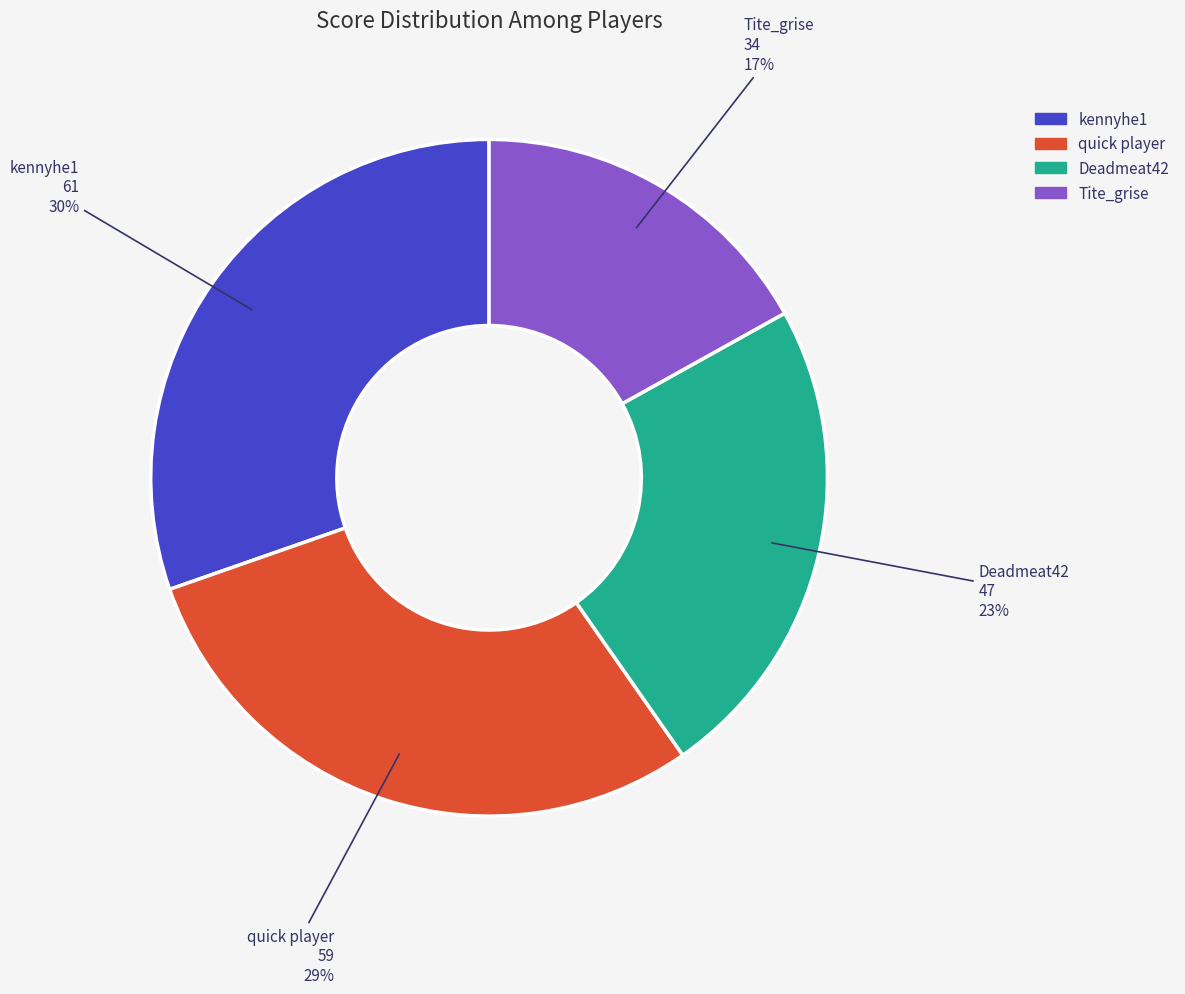

True or false: Deadmeat42 accounts for 31% of the total.

False